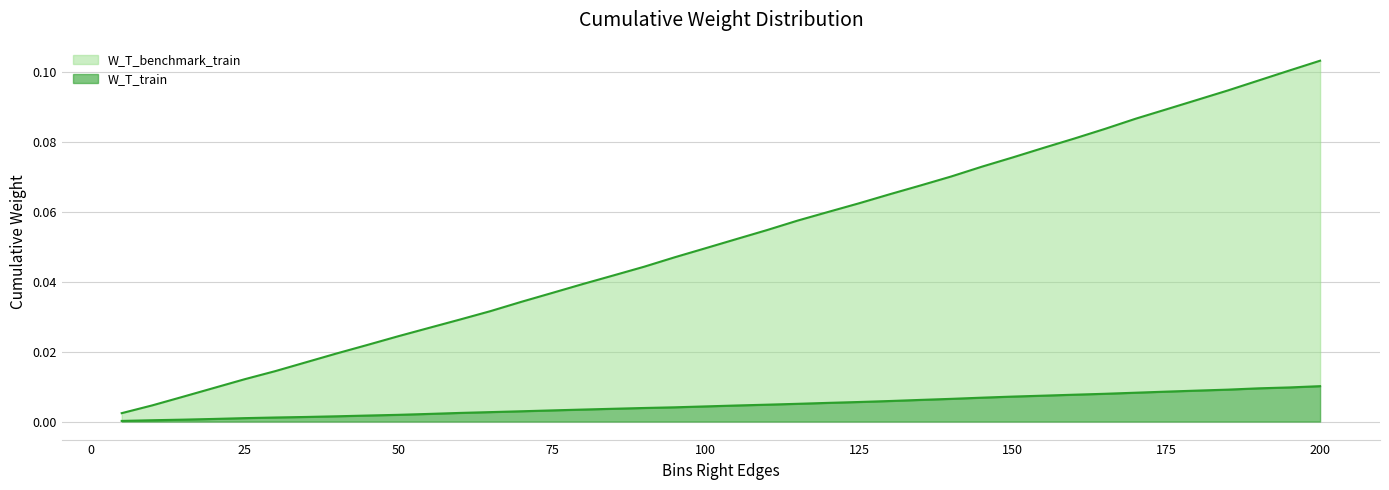

Is it true that W_T_benchmark_train equals 0.0 at 135?

False